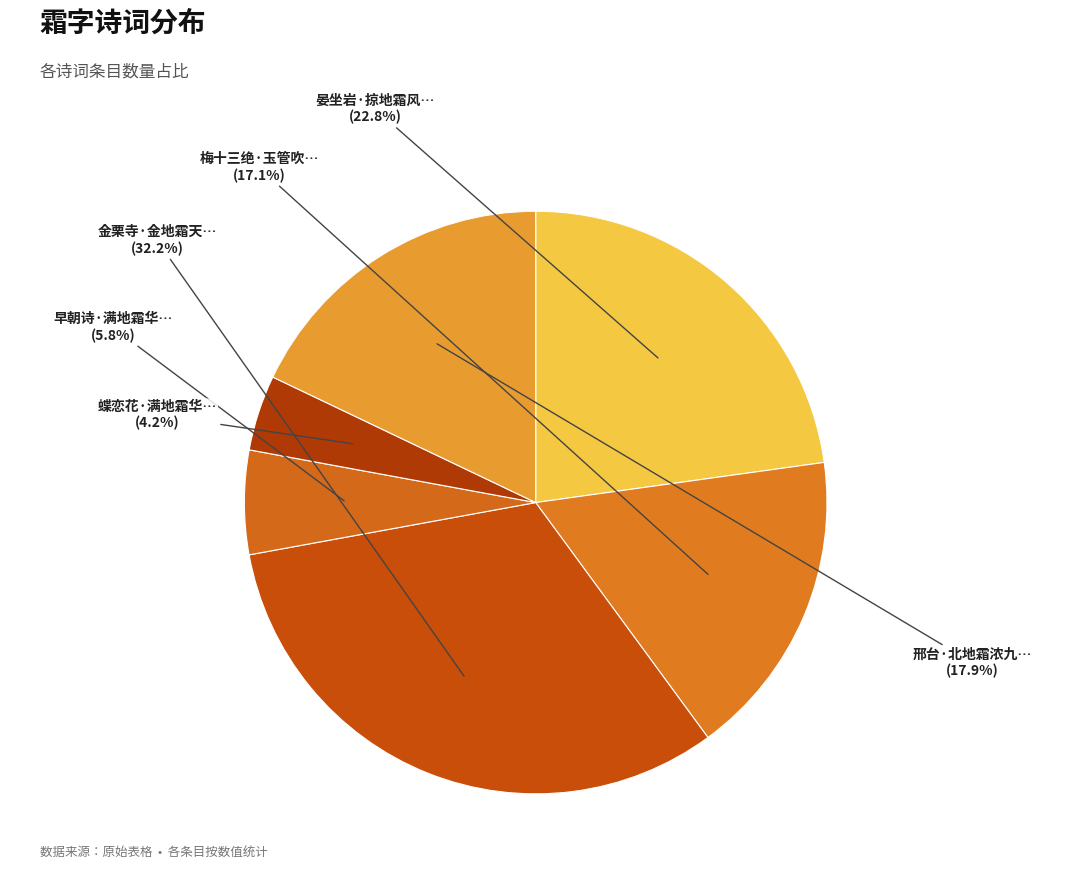

How many slices are in this pie chart?

6